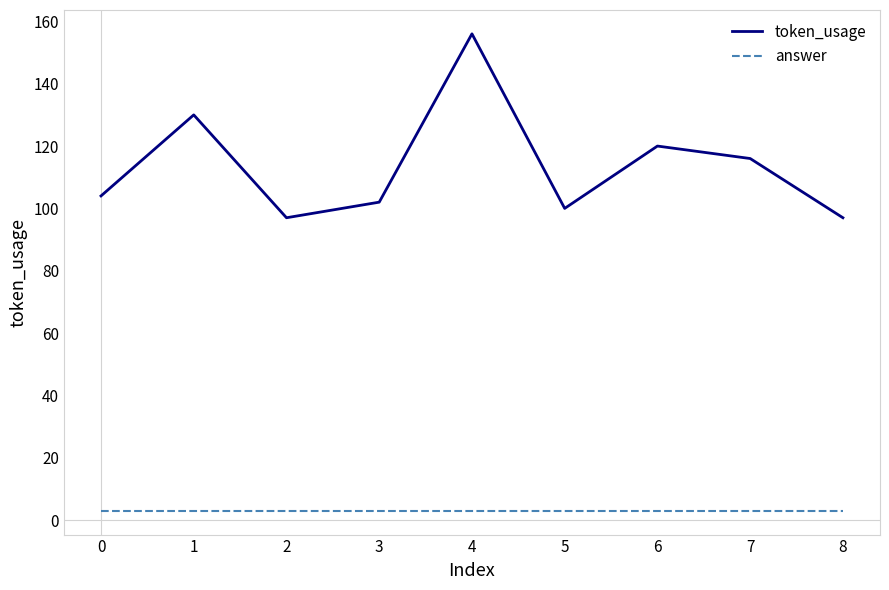

Reading left to right, transcribe all the data shown in this chart.

token_usage: 104	130	97	102	156	100	120	116	97
answer: 3	3	3	3	3	3	3	3	3